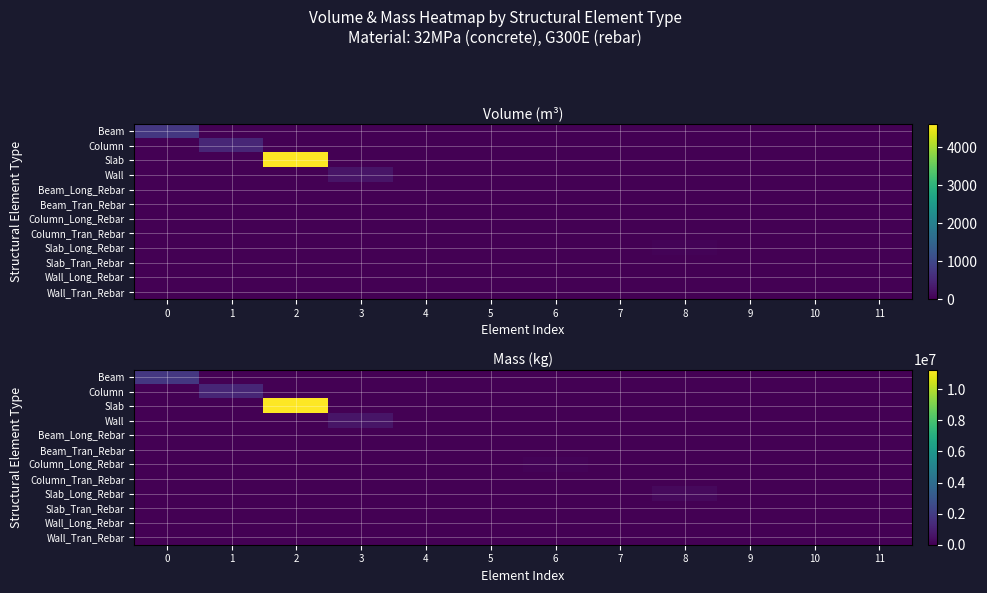

Rank the series by their maximum value, from lowest to highest.

Slab_Tran_Rebar, Column_Tran_Rebar, Wall_Tran_Rebar, Wall_Long_Rebar, Beam_Tran_Rebar, Beam_Long_Rebar, Column_Long_Rebar, Slab_Long_Rebar, Wall, Column, Beam, Slab